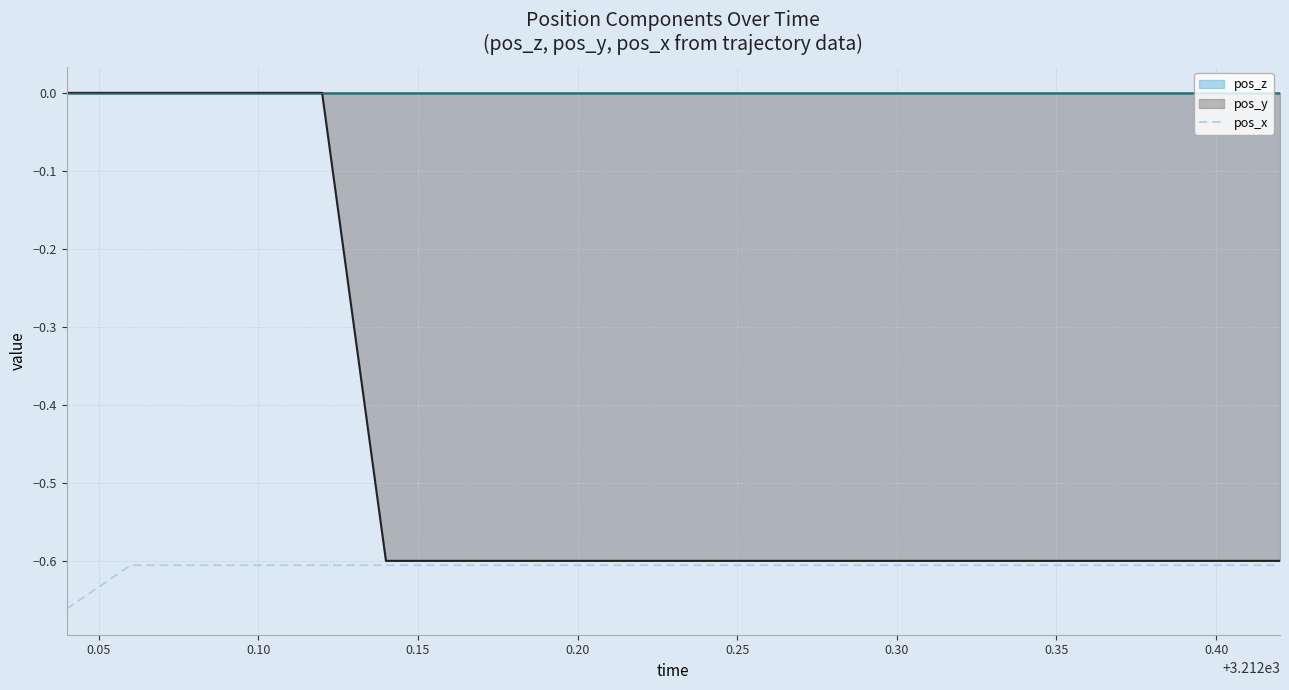

What is the minimum value for pos_y?

-0.6